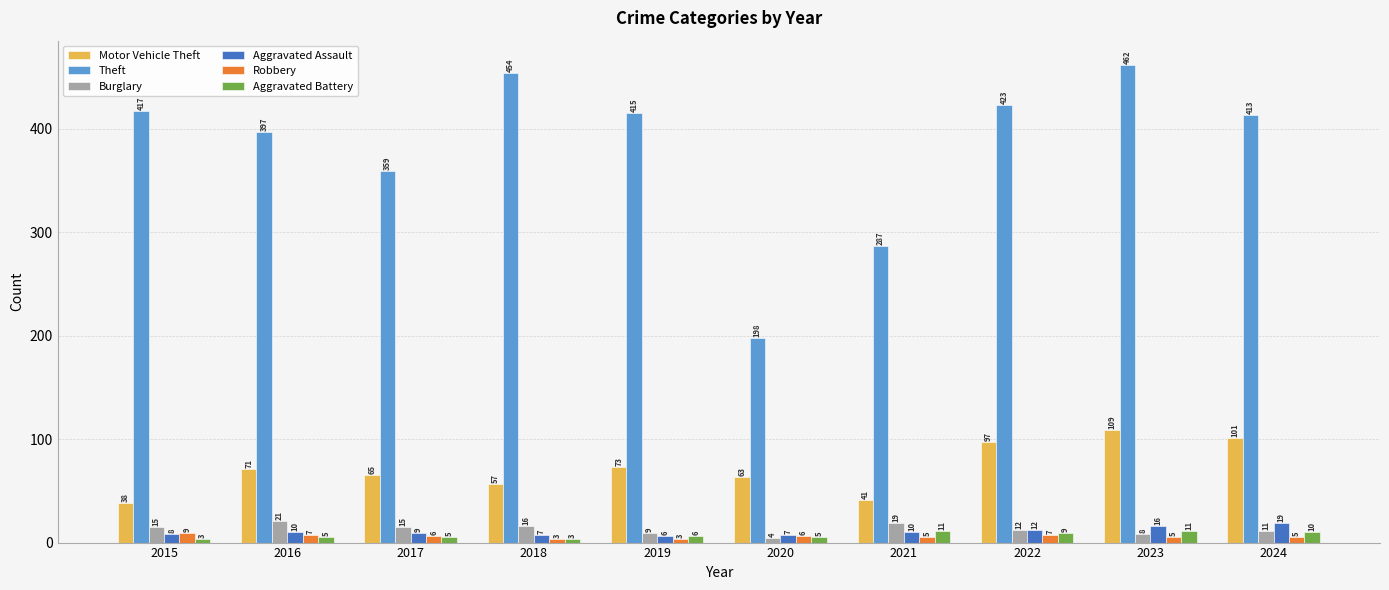

What is the smallest value displayed?

3